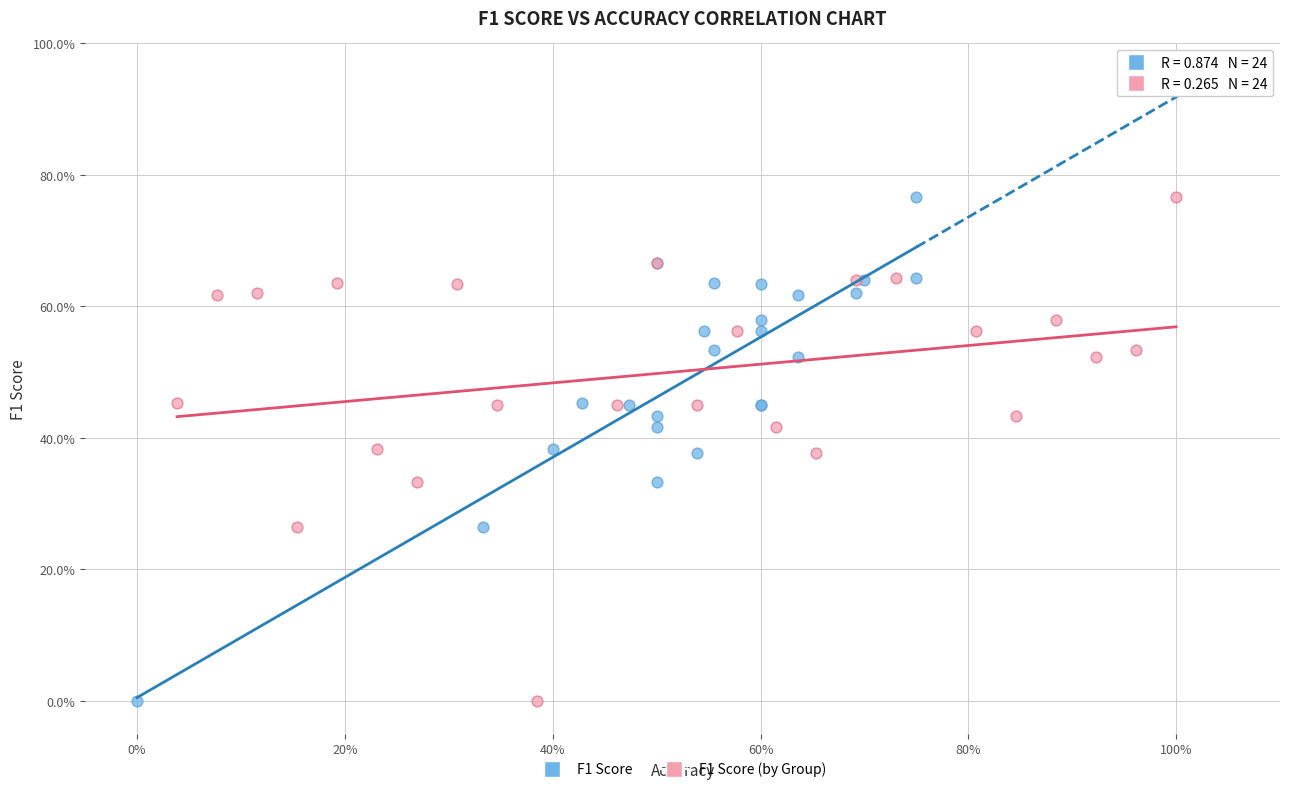

What are all the series names shown in the legend?

F1 Score, F1 Score (by Group)